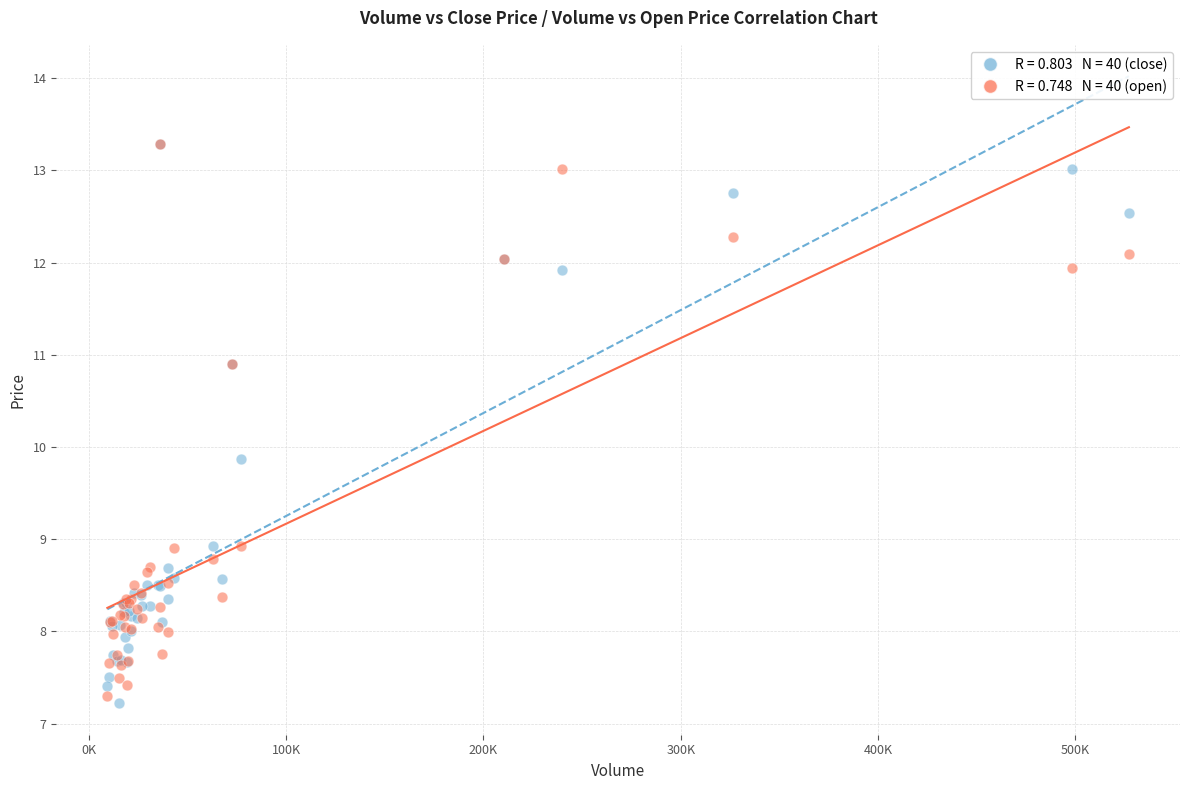

Across all series, what Y value is closest to 10?

9.9